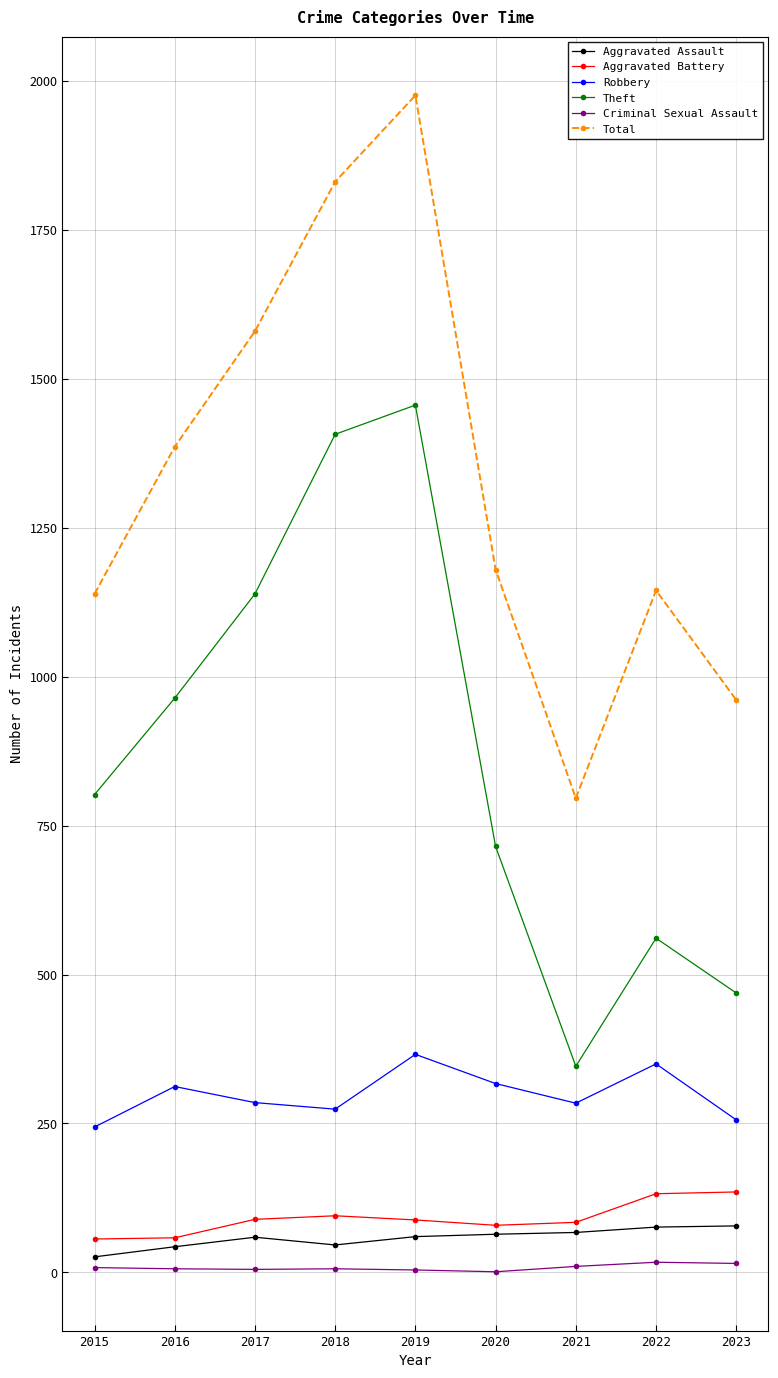

What is the value of the Total point at the 6th from the left?

1180